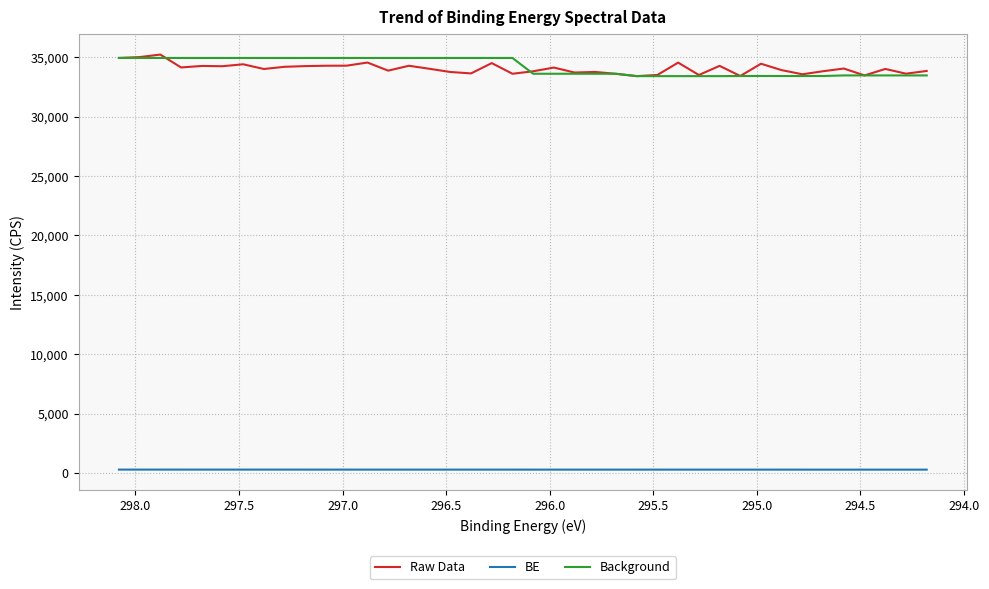

True or false: Background has more than 2 points higher than both neighbors.

False